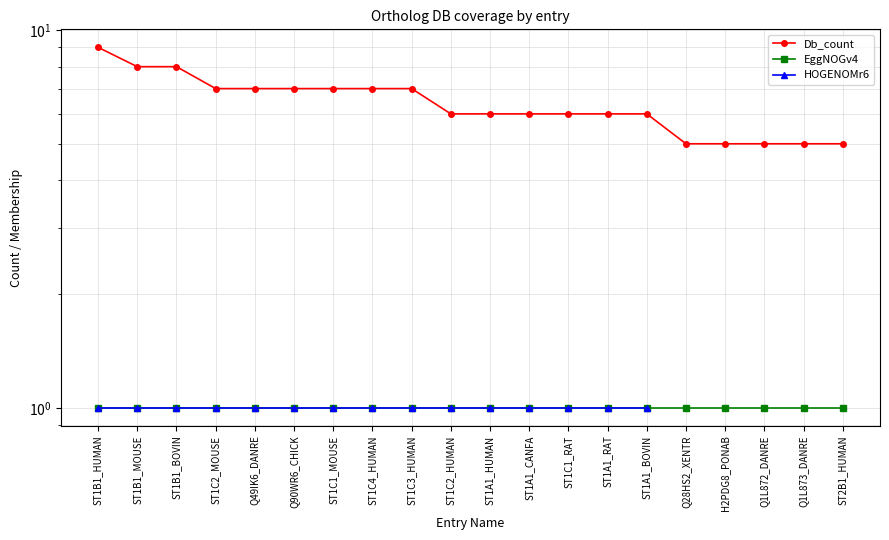

Between ST1A1_HUMAN and ST1C1_RAT, which series saw the biggest shift?

Db_count